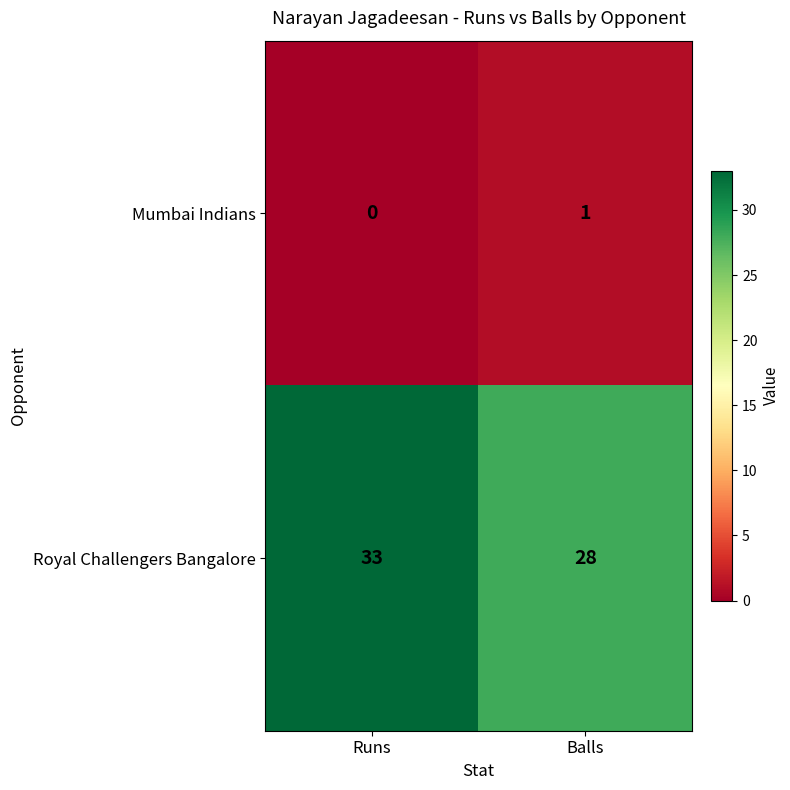

Which series has the largest range (max minus min)?

Royal Challengers Bangalore